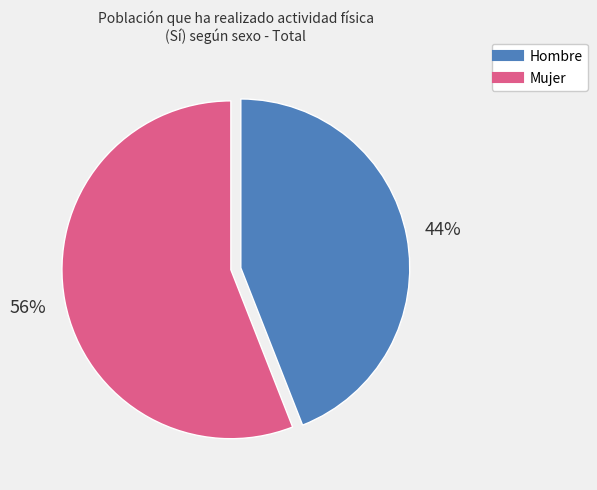

Approximately how many times larger is the value at Hombre compared to Mujer?

0.8